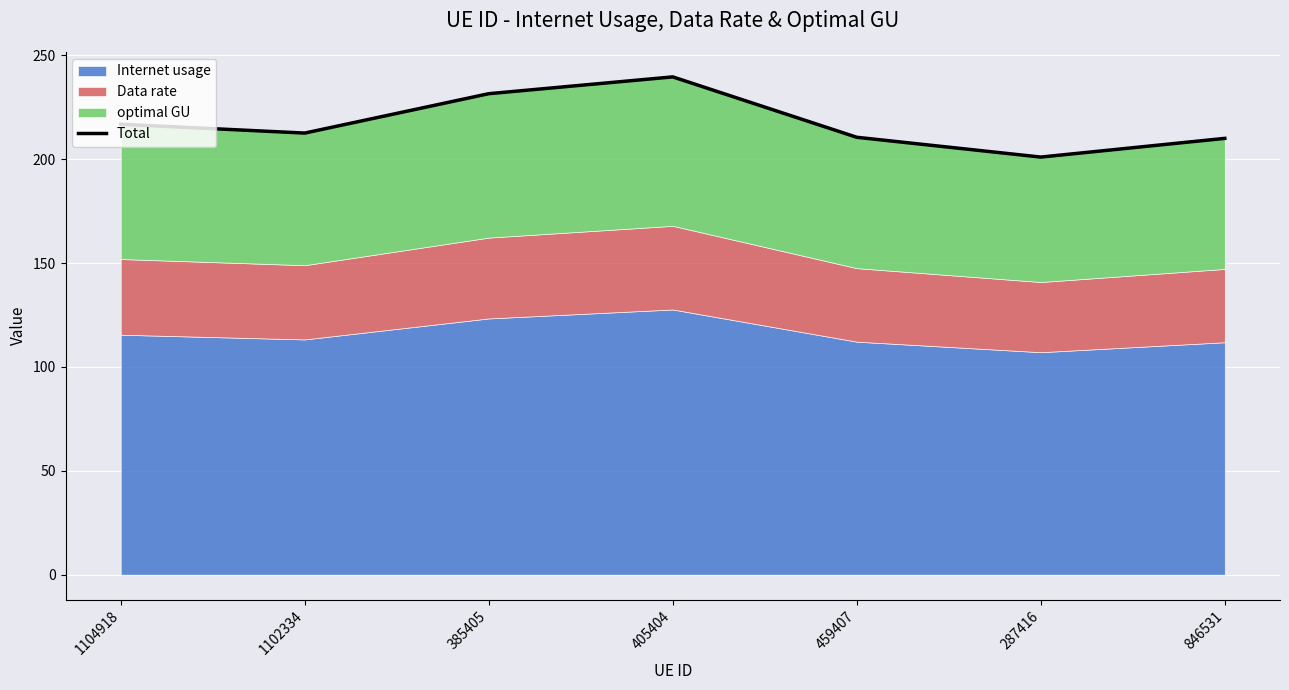

At which label is the value closest to 220?

1104918